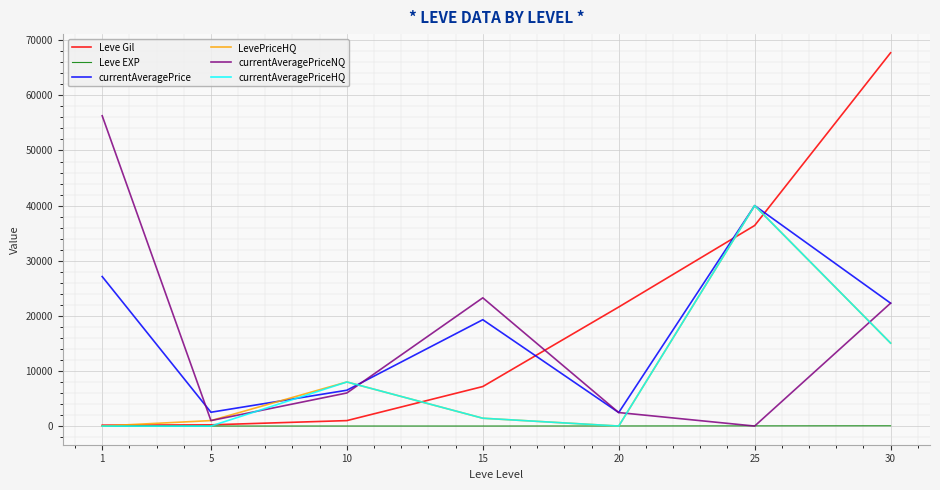

What is the average value of the currentAveragePriceNQ series?

15901.4